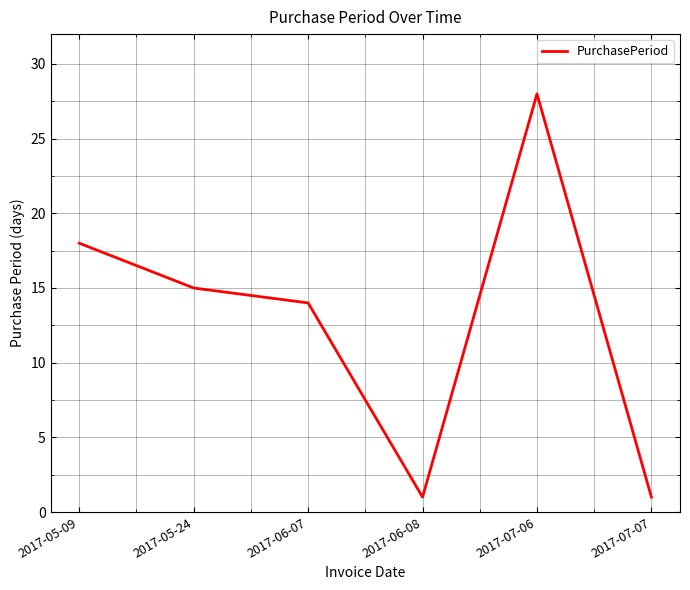

Reading left to right, transcribe all the data shown in this chart.

2017-05-09=18	2017-05-24=15	2017-06-07=14	2017-06-08=1	2017-07-06=28	2017-07-07=1